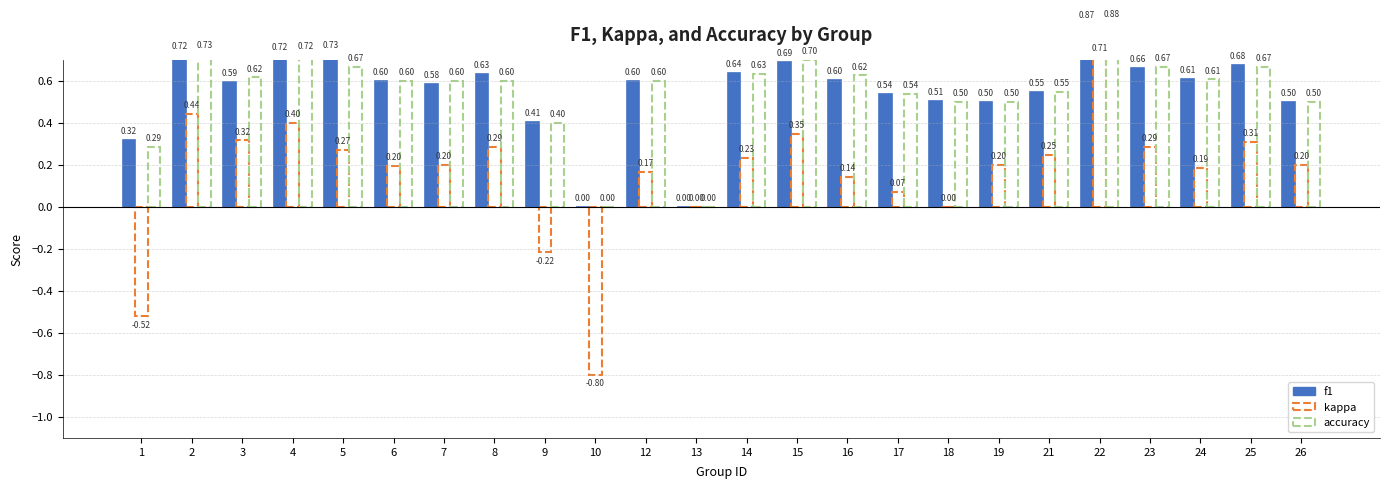

Is the value of f1 at 9 greater than the value of accuracy at 16?

No